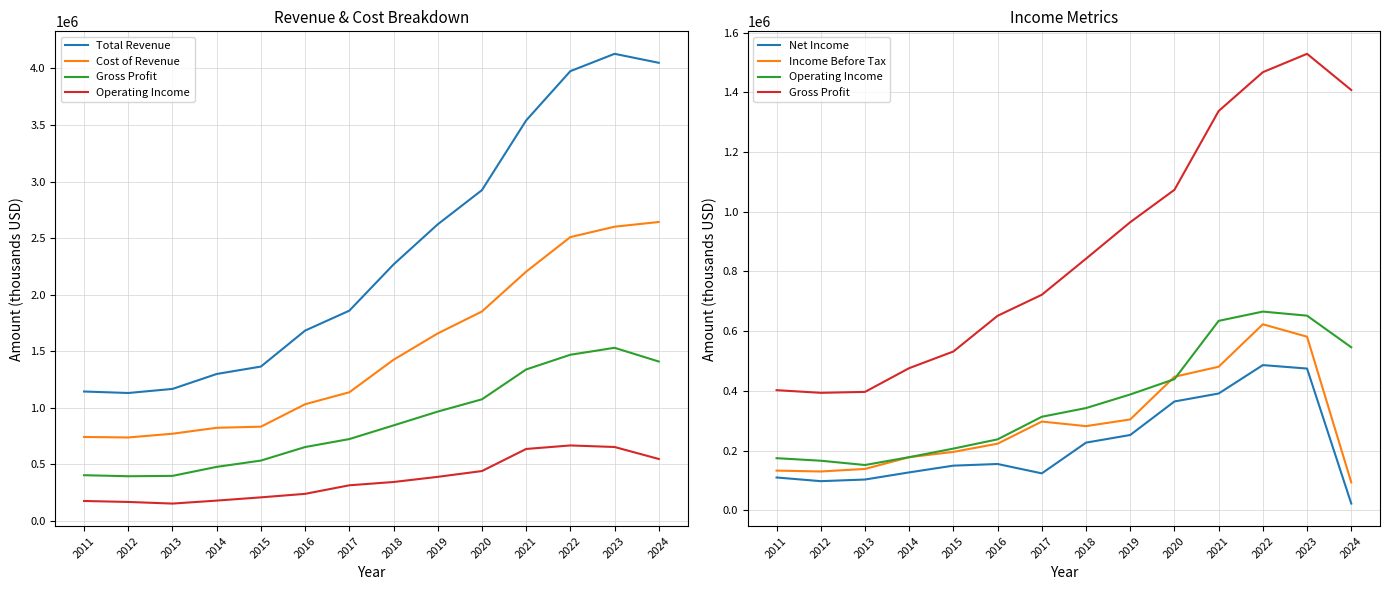

Rank the categories by Income Before Tax value from highest to lowest.

2022, 2023, 2021, 2020, 2019, 2017, 2018, 2016, 2015, 2014, 2013, 2011, 2012, 2024